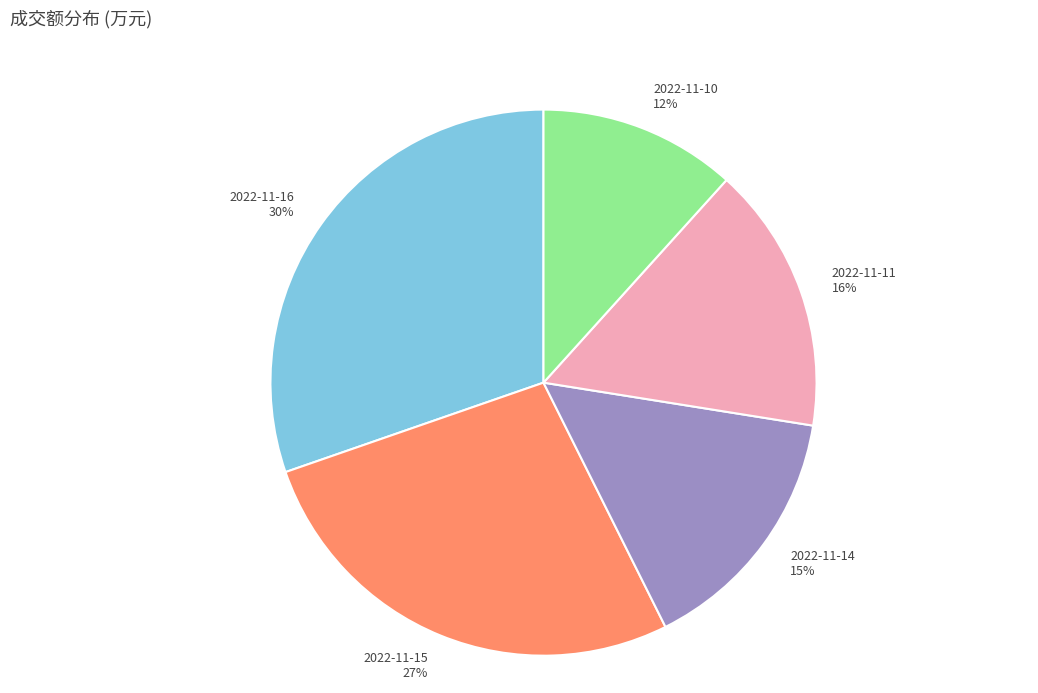

To the nearest percent, what is the average slice percentage?

20%